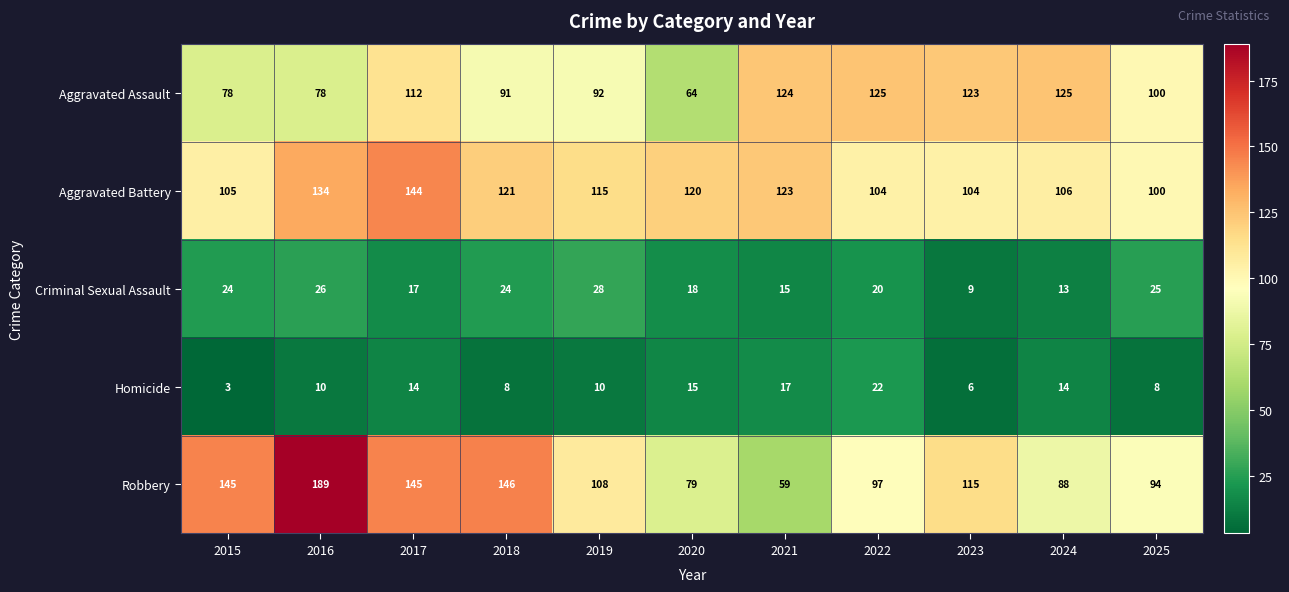

Is it true that Criminal Sexual Assault equals 13 at 2024?

True